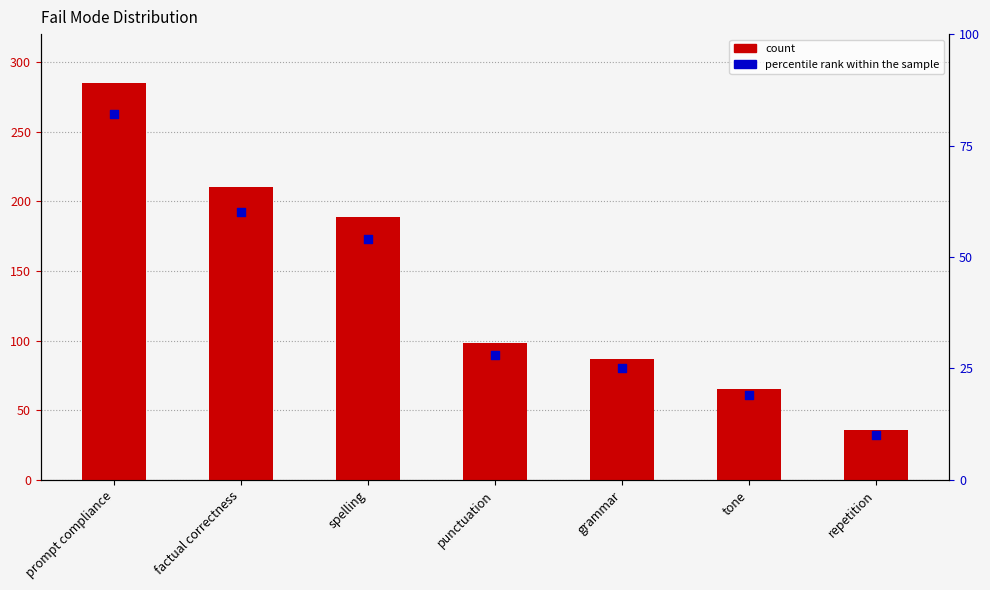

Is the value of percentile rank within the sample at prompt compliance greater than the value of count at punctuation?

No